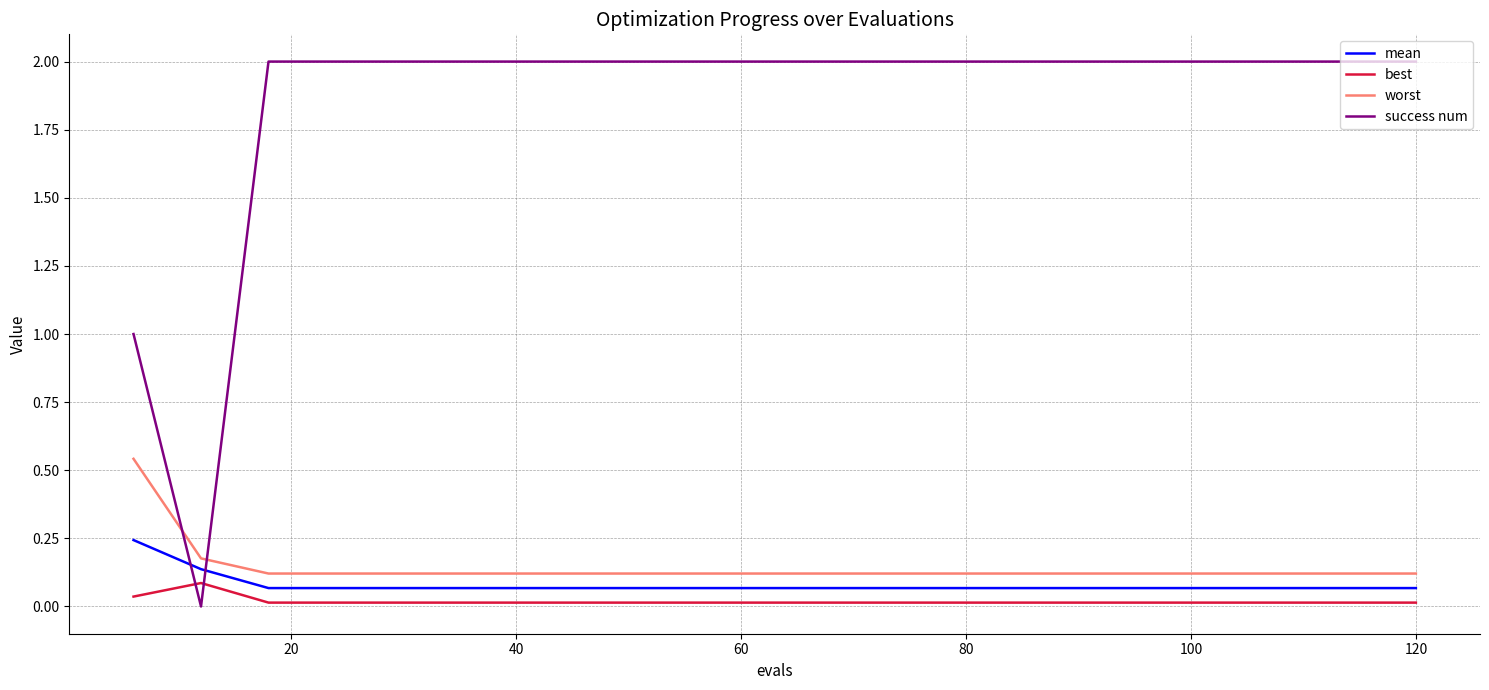

Which series has the largest total across all categories?

success num